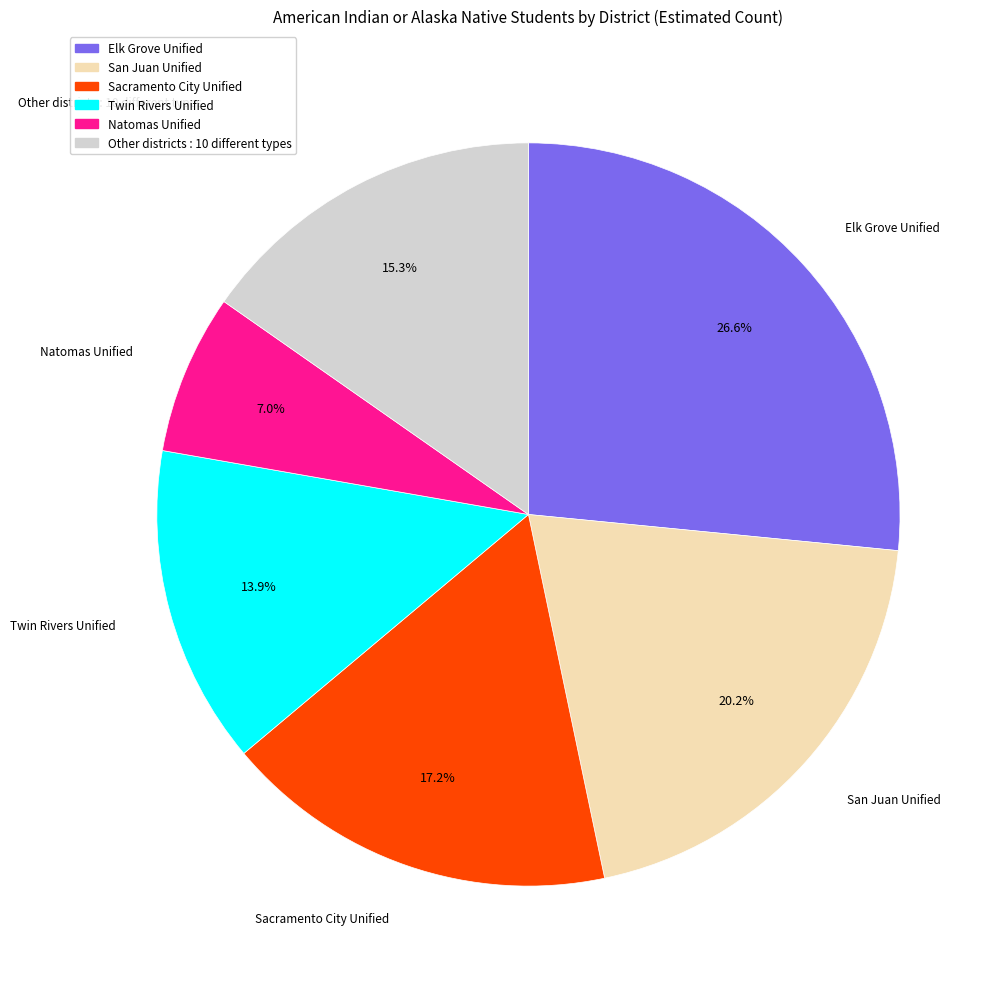

How many slices are in this pie chart?

6